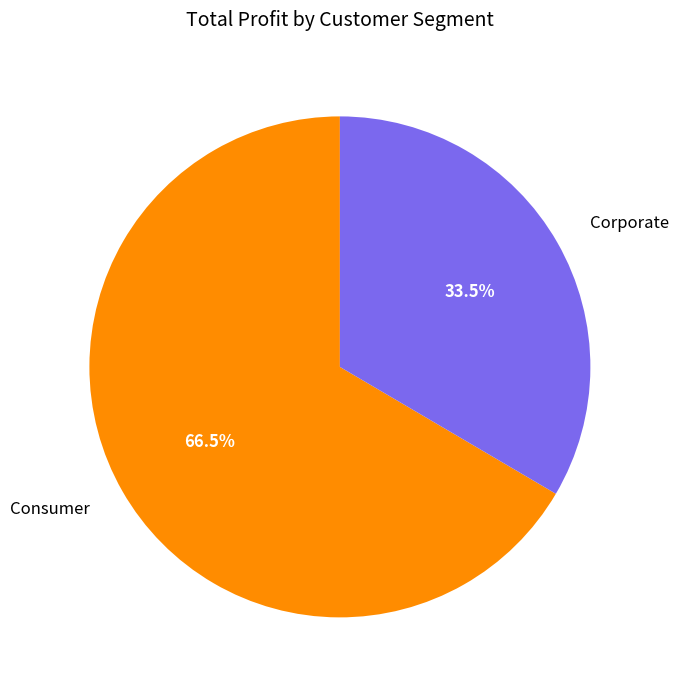

Between Corporate and Consumer, which is larger?

Consumer